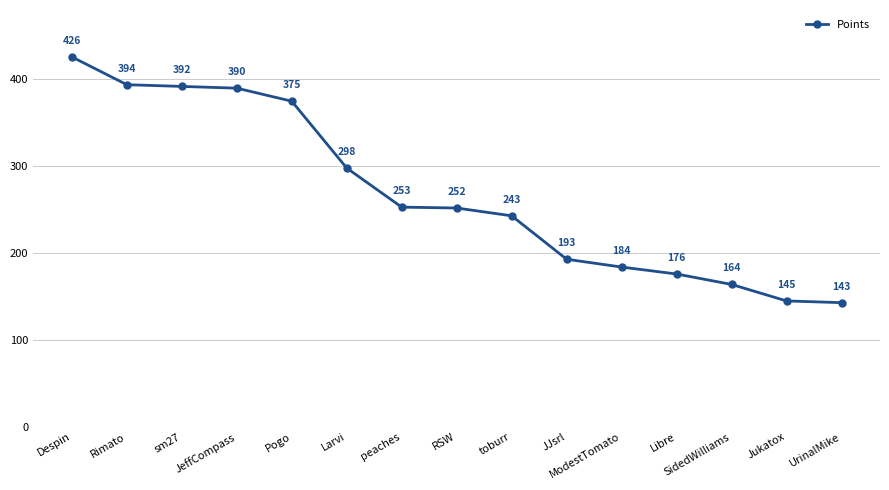

How many series are shown in this chart?

1